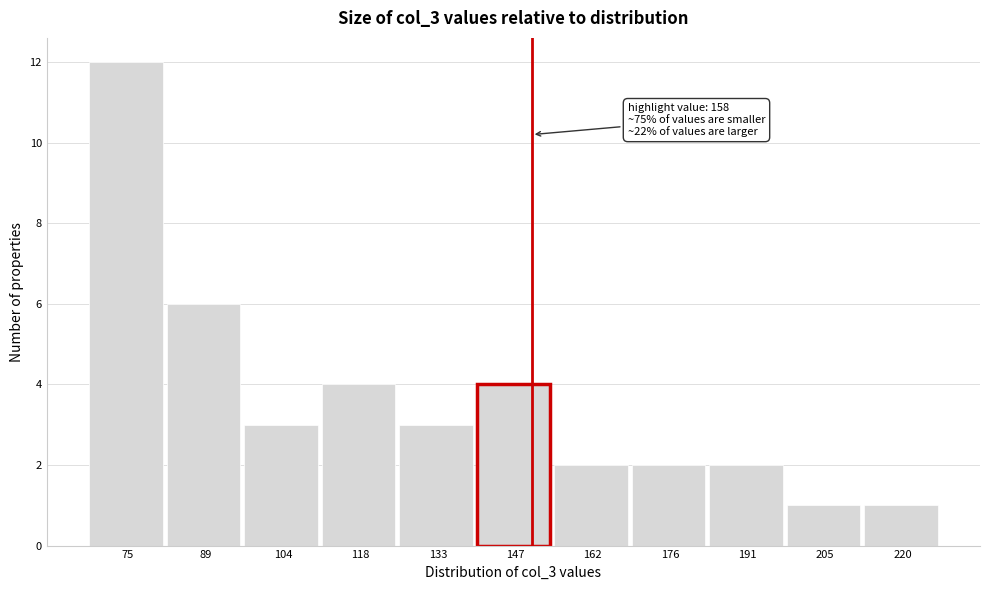

Reading right to left, what are all the values shown in this chart?

1	1	2	2	2	4	3	4	3	6	12